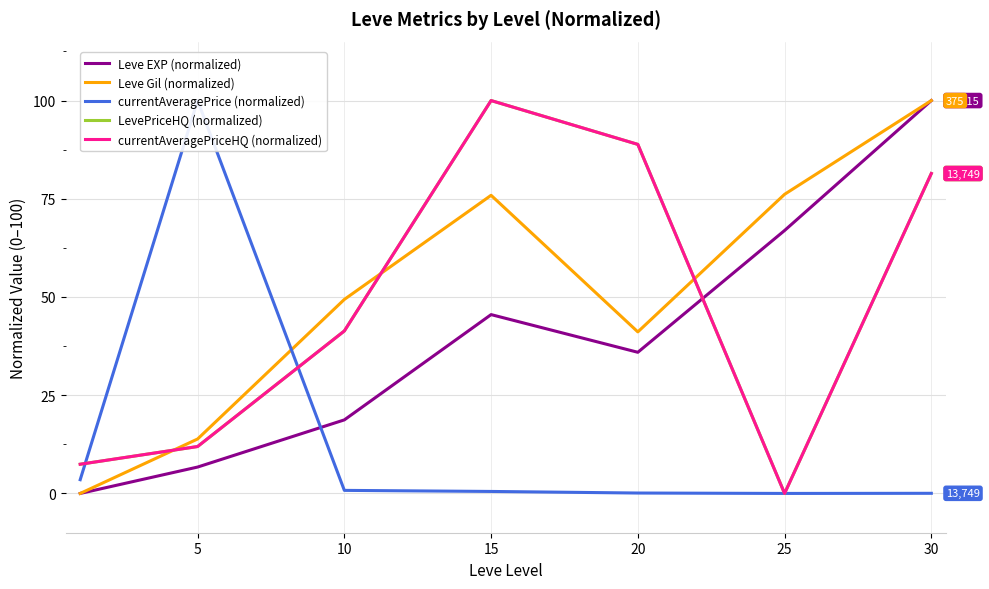

What is the spread (max minus min) of values at 0?

7.4